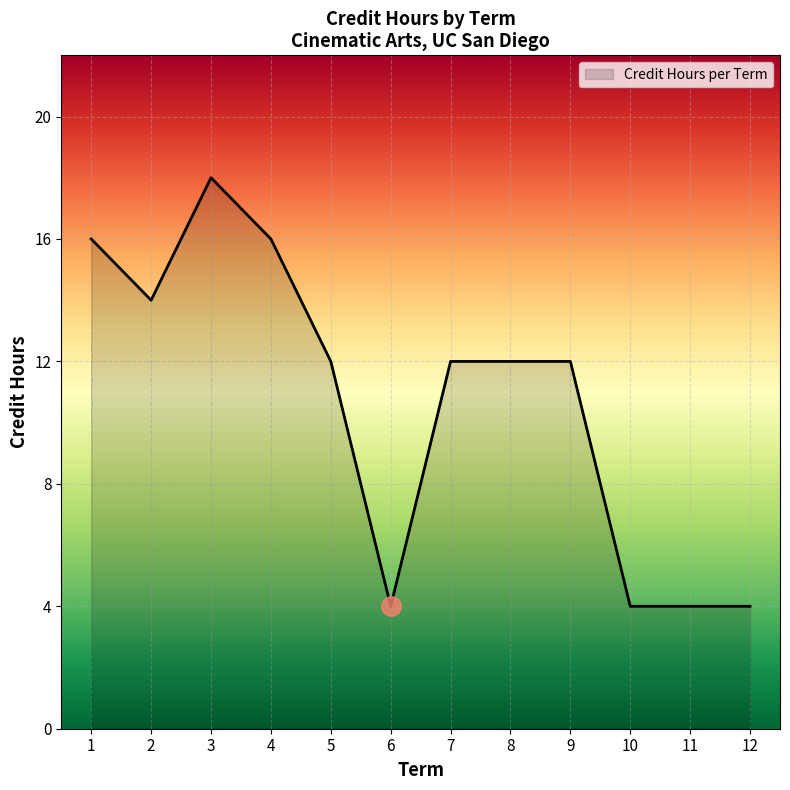

Which label corresponds to the largest value in the chart?

3